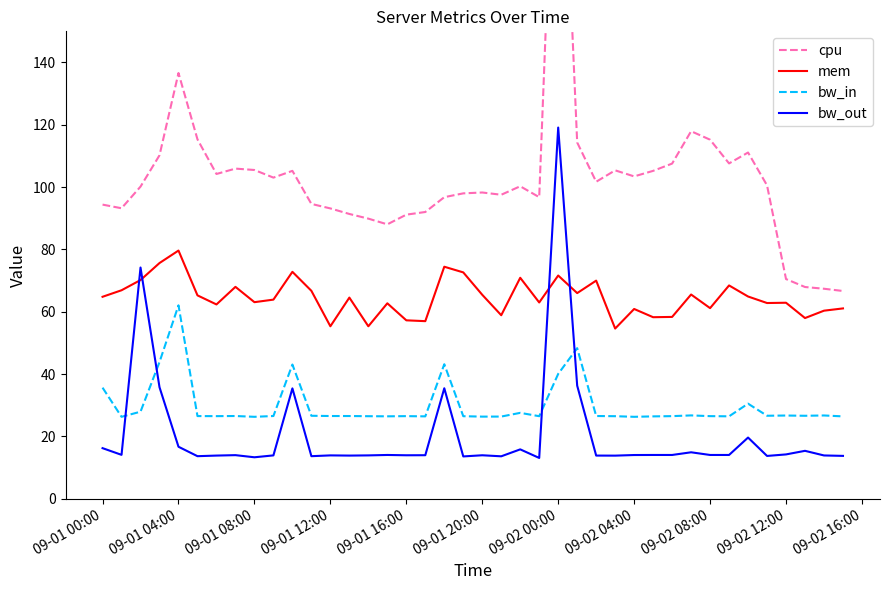

How many categories are shown in the chart?

40